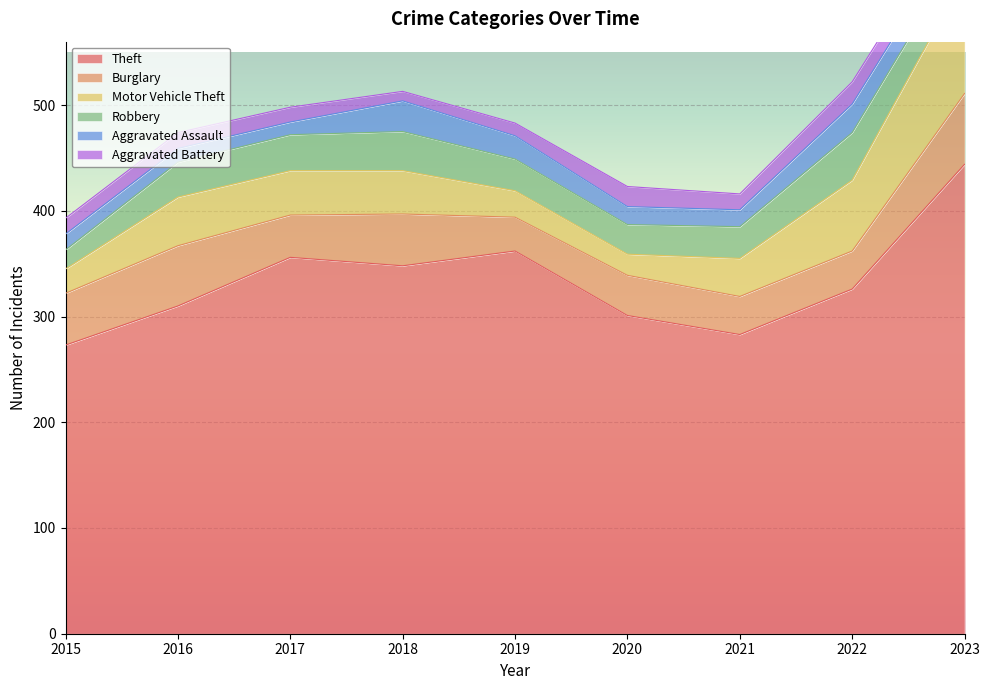

True or false: Burglary and Aggravated Battery intersect in this chart.

False